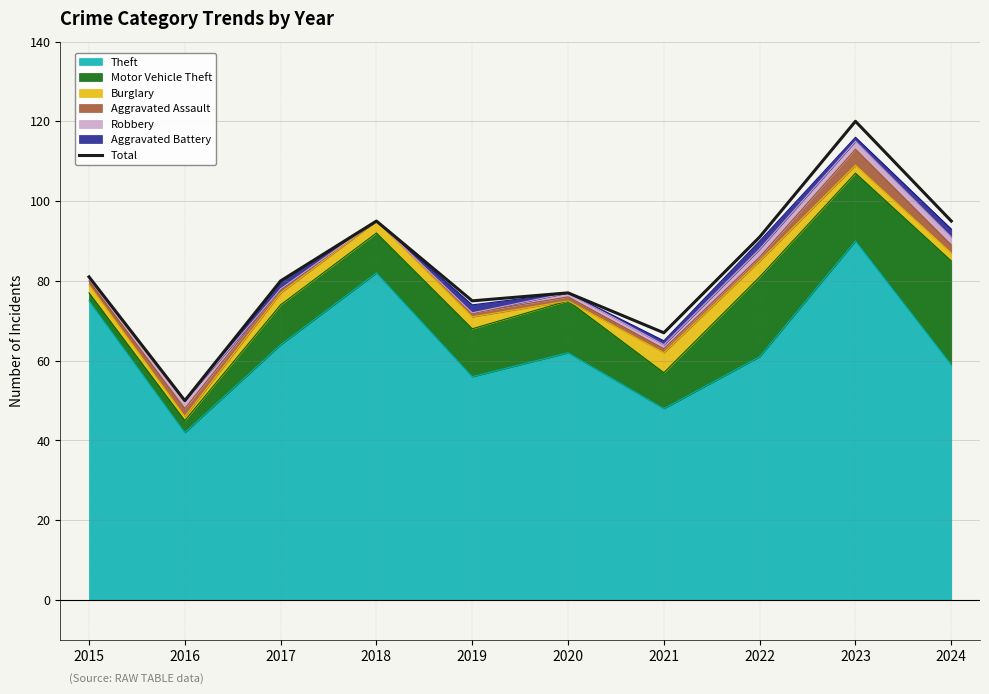

Reading left to right, what are all the values shown in this chart?

81	50	80	95	75	77	67	91	120	95